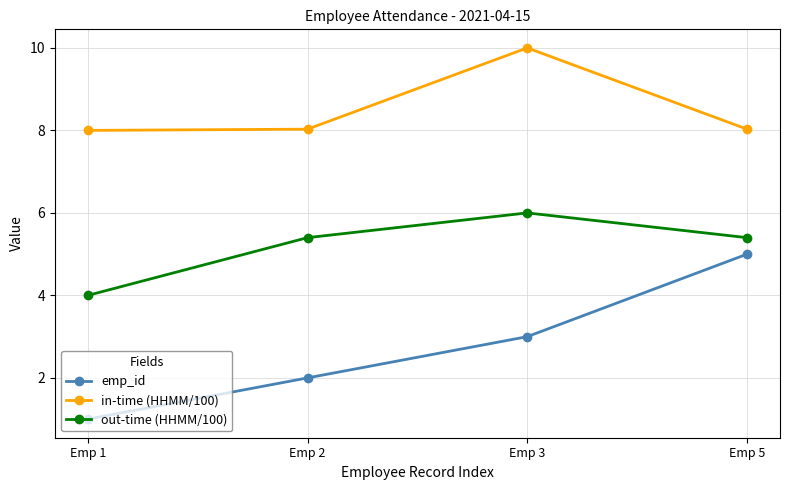

At which category does the chart reach its minimum across all series?

Emp 1